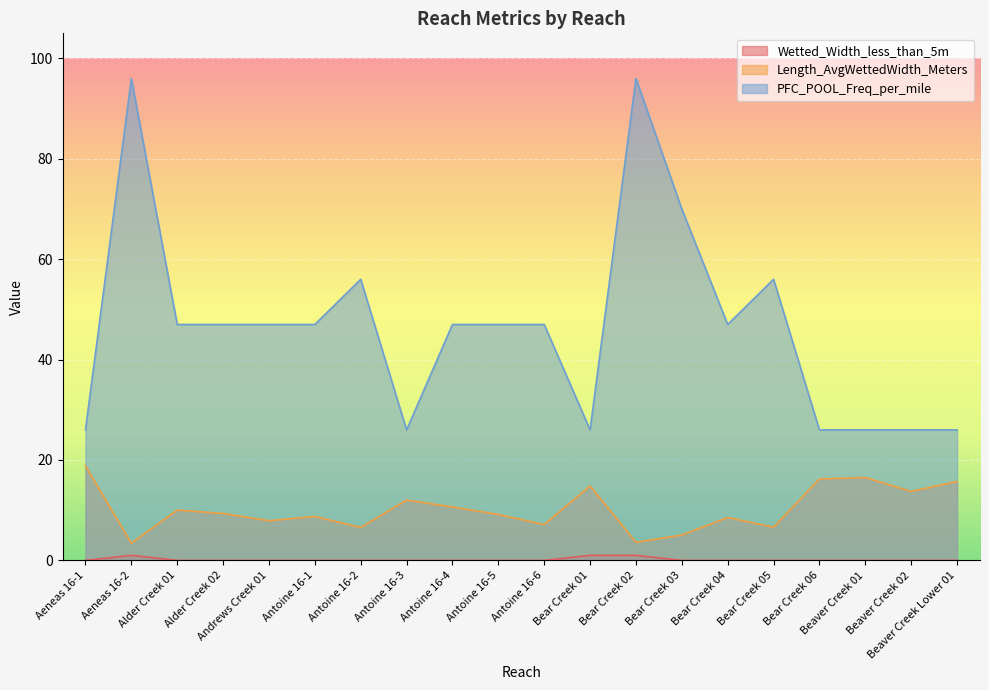

At which label does Wetted_Width_less_than_5m reach its peak?

Aeneas 16-2